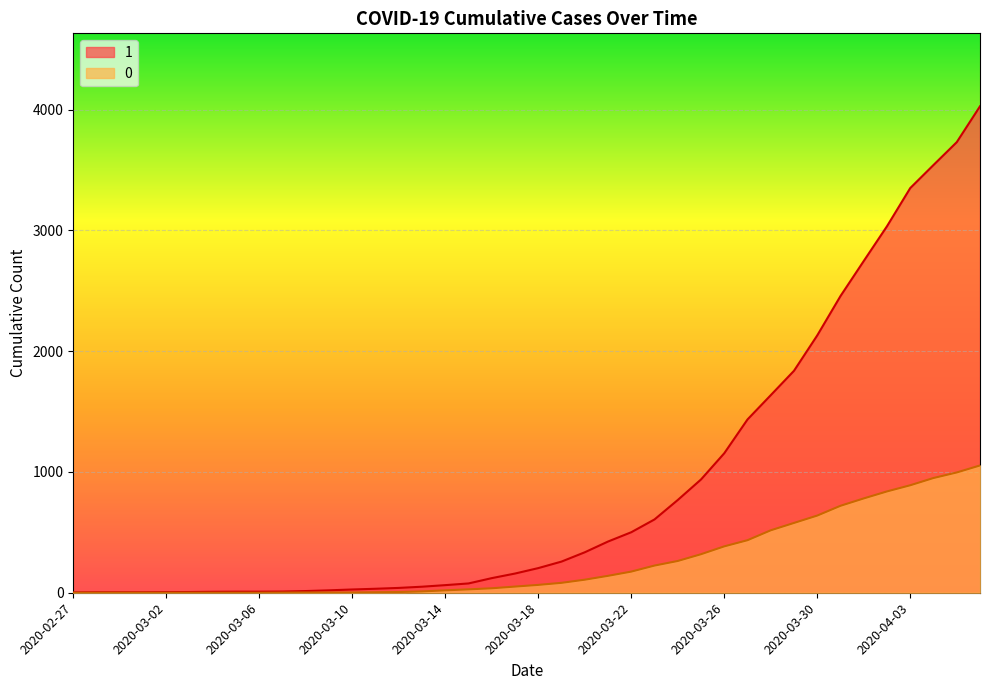

What is the sum of the 0 values at 2020-03-20 and 2020-04-06?

1162